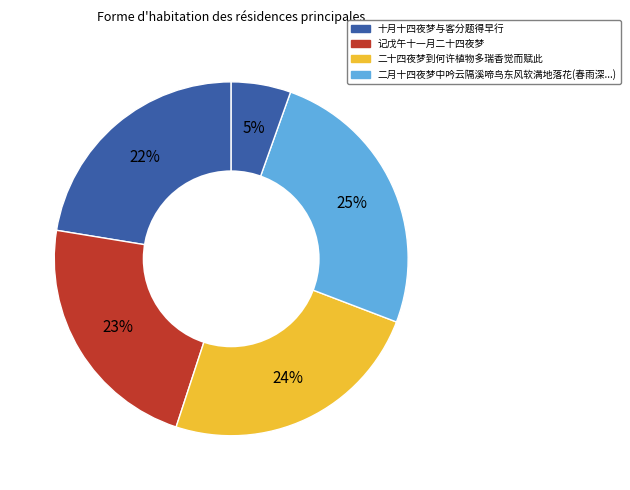

How many slices are in this pie chart?

5